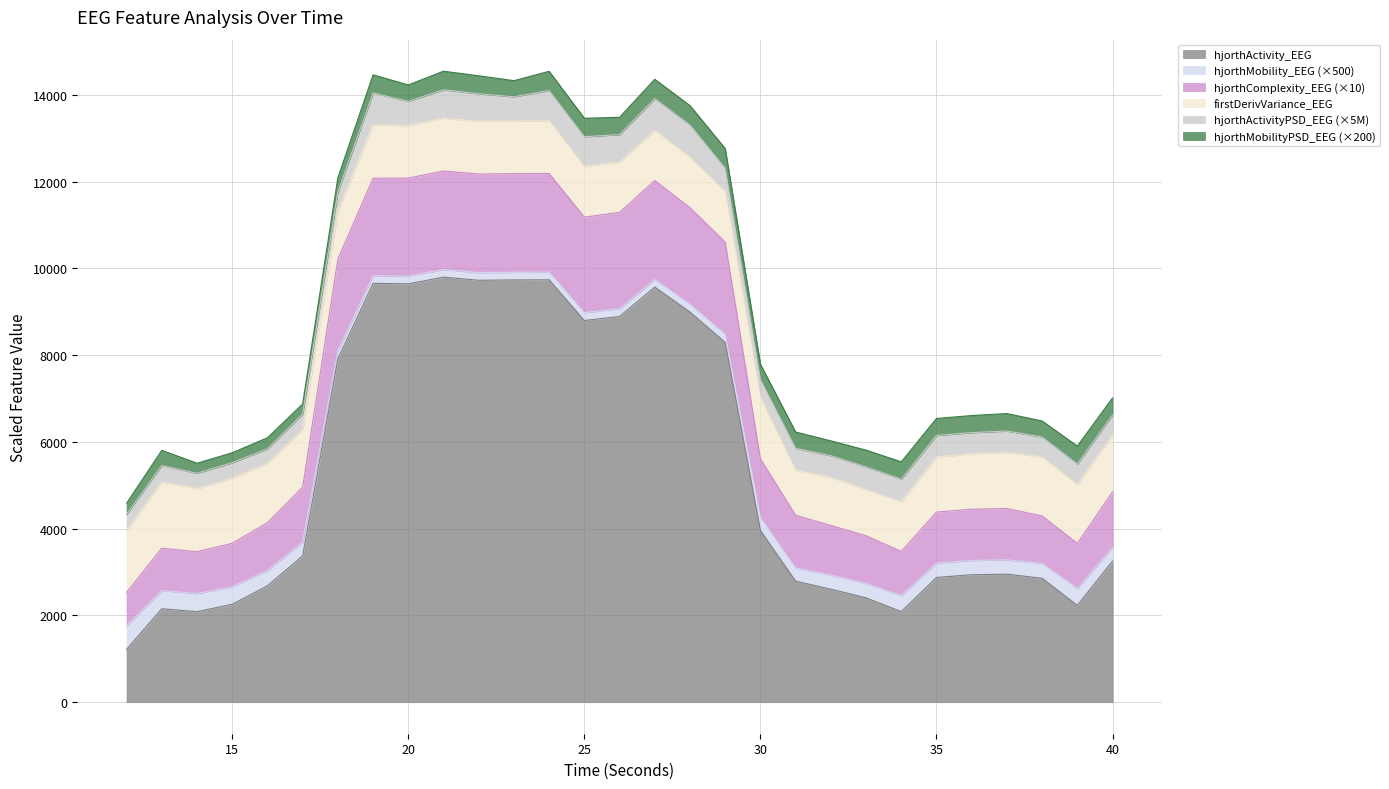

What is the difference between the second highest and second lowest values in the hjorthActivity_EEG series?

7651.1